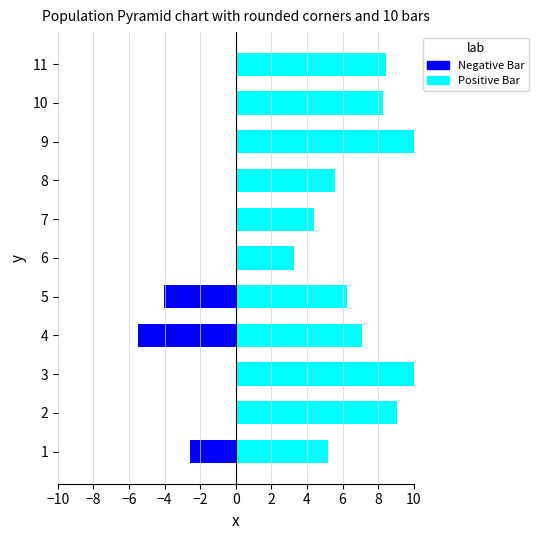

What position from the left is 4?

8